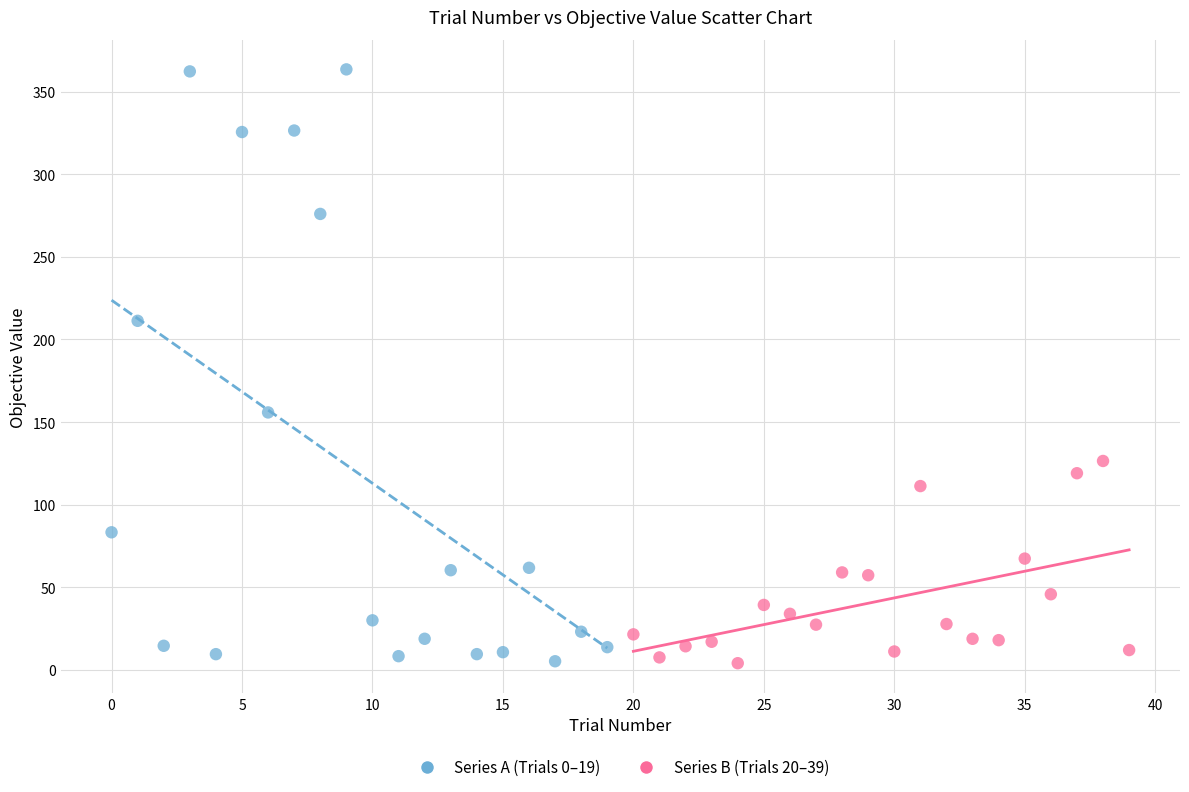

Which series reaches the maximum Y coordinate?

Series A (Trials 0–19)